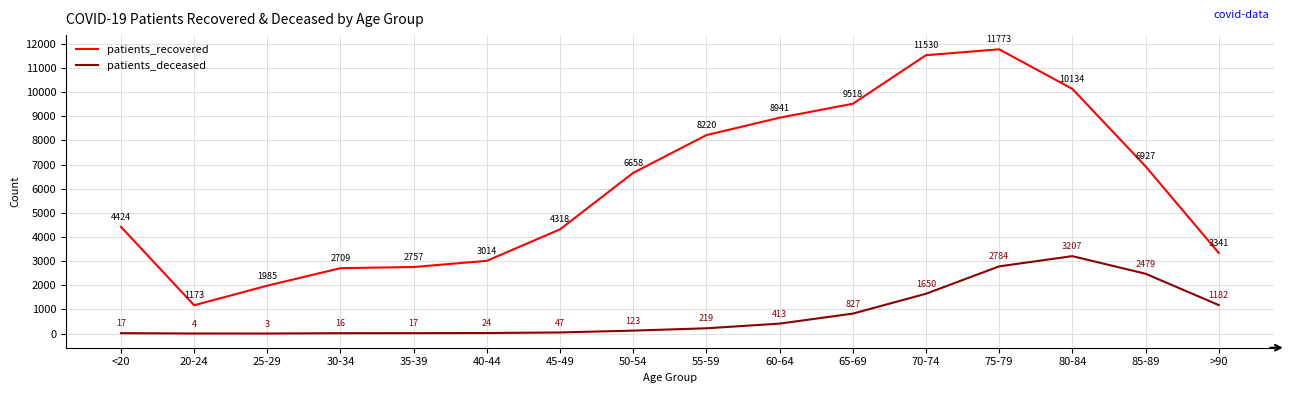

Is it true that patients_deceased equals 3 at 25-29?

True